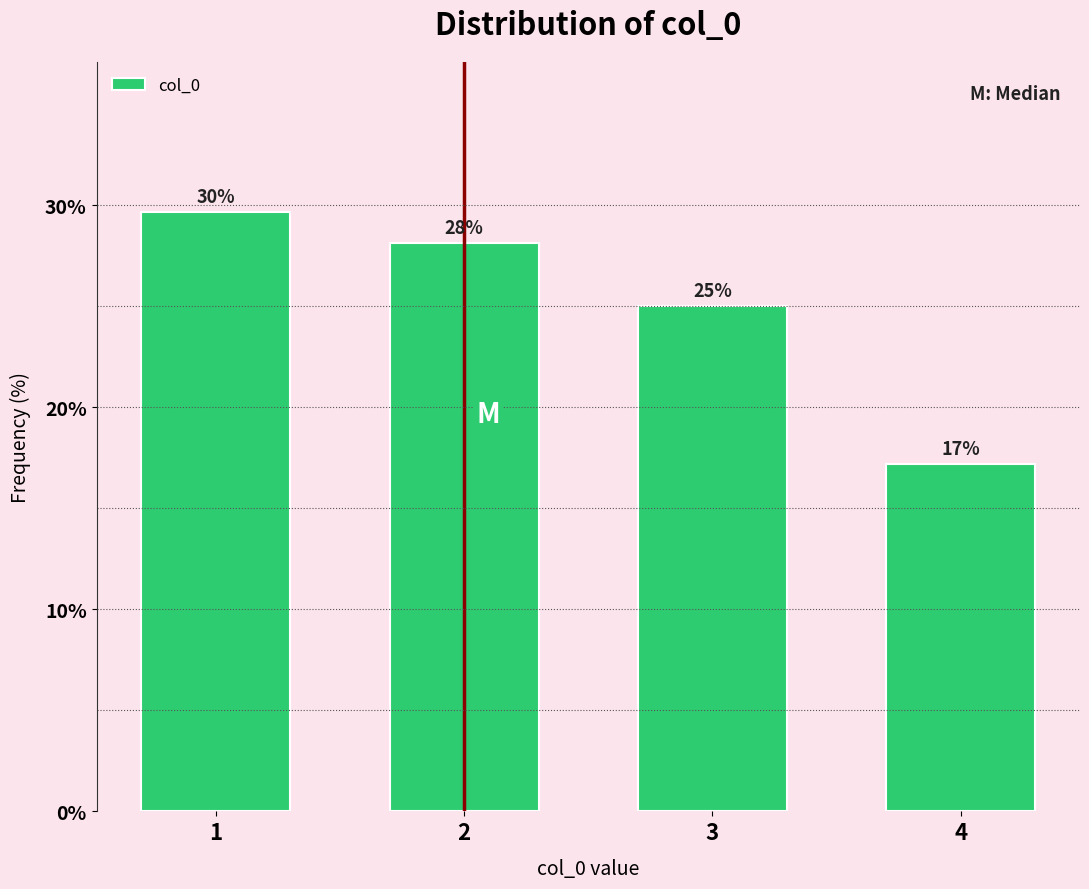

Where is the data nearest to the value 23?

3